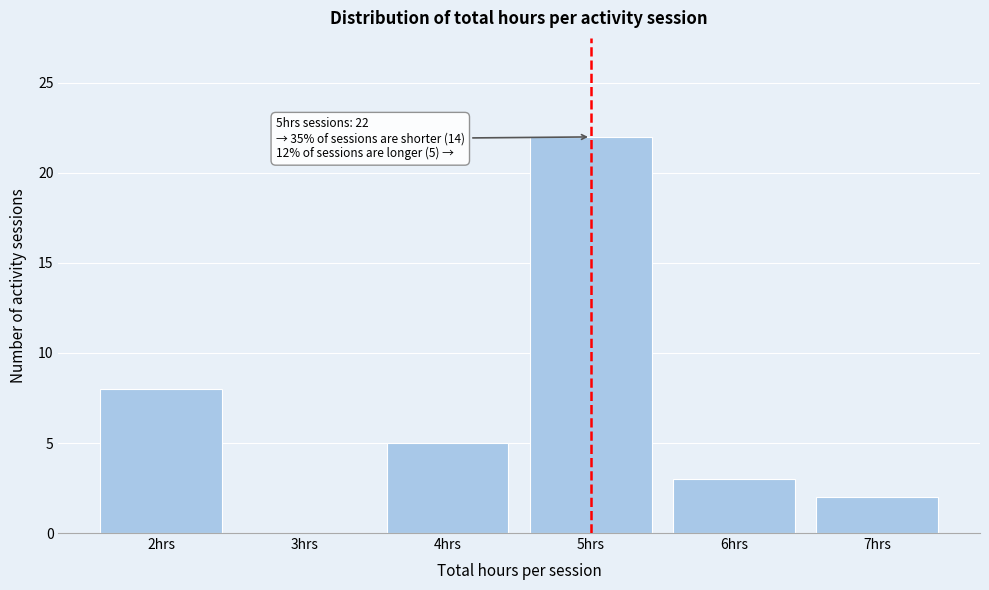

Reading right to left, transcribe all the data shown in this chart.

7hrs=2	6hrs=3	5hrs=22	4hrs=5	3hrs=0	2hrs=8